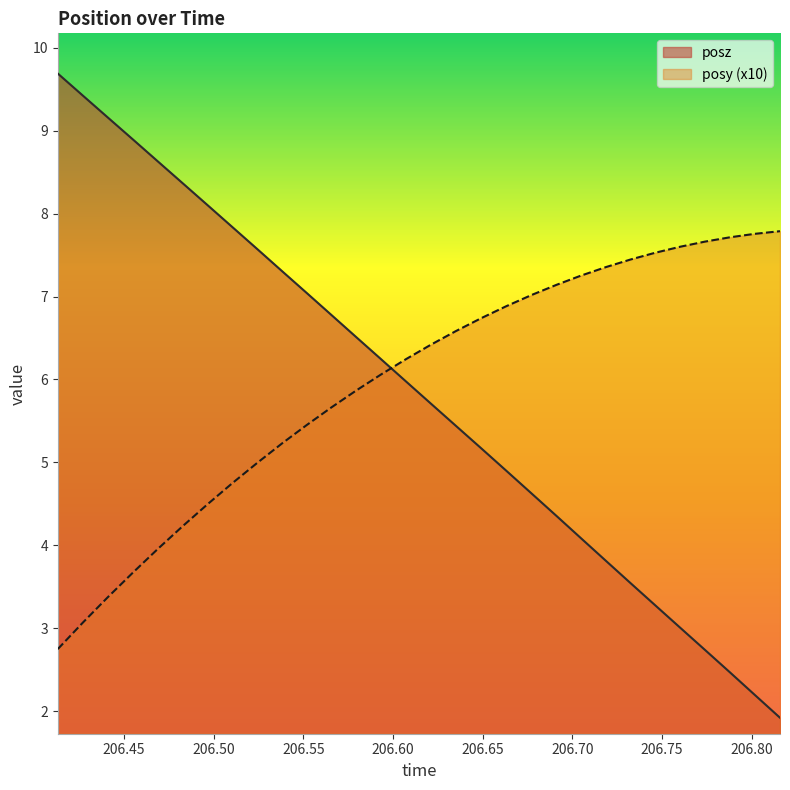

Does the chart have visible grid lines?

No